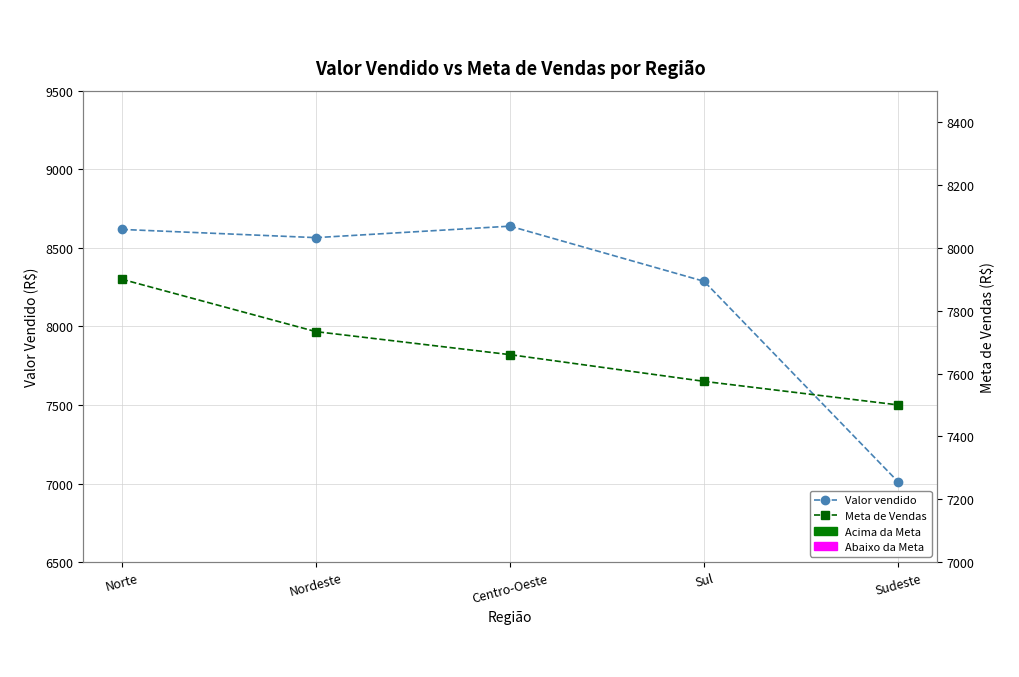

What is the total value across all series at Nordeste?

16298.0